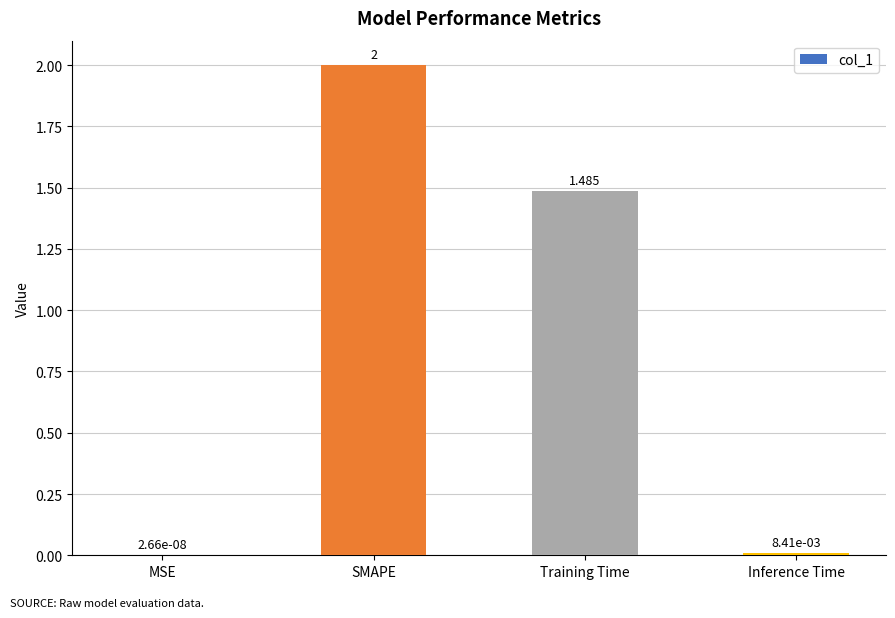

At which category does the chart reach its peak across all series?

SMAPE